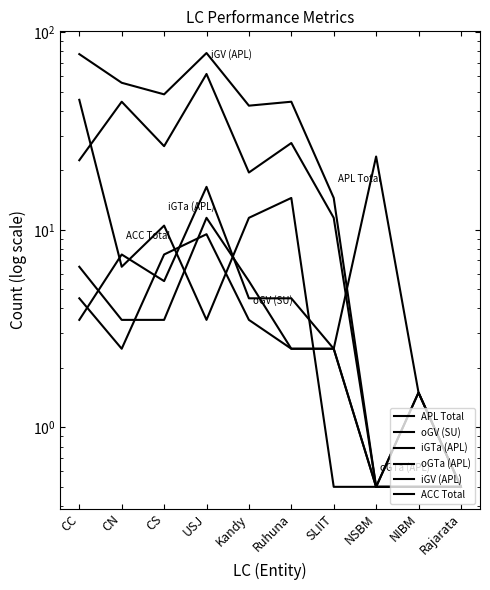

Where is the first local minimum for iGTa (APL)?

CN